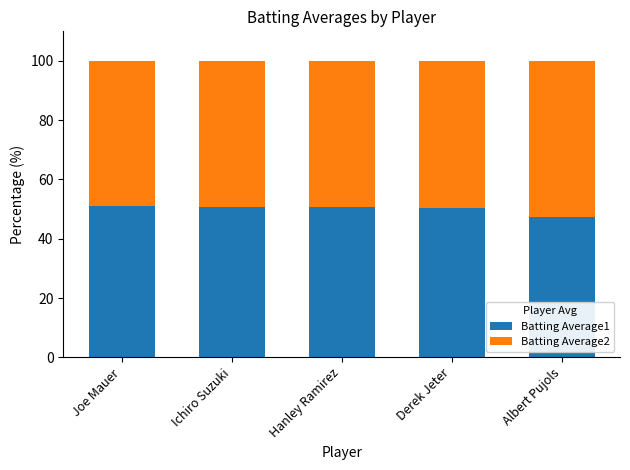

What is the total value across all series at Joe Mauer?

100.0